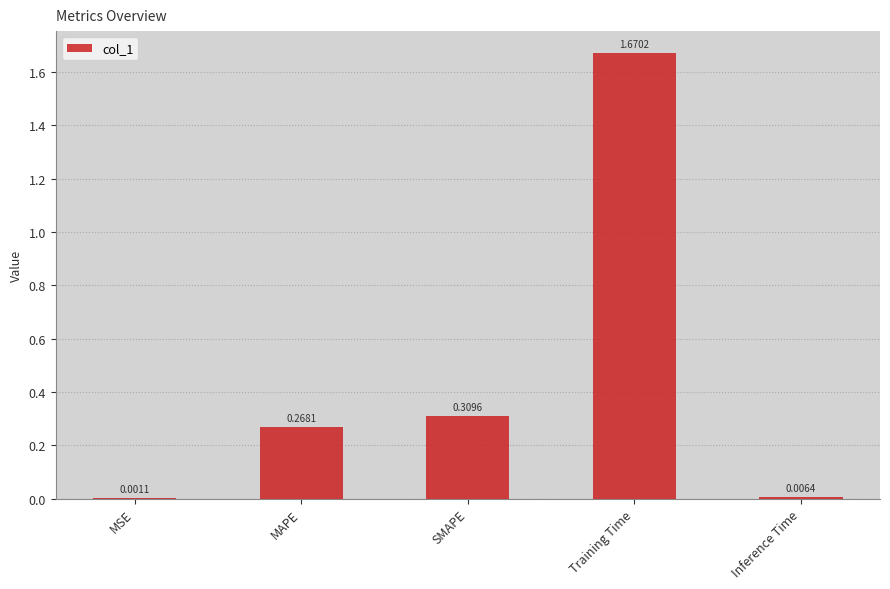

Between Inference Time and Training Time, which is larger?

Training Time